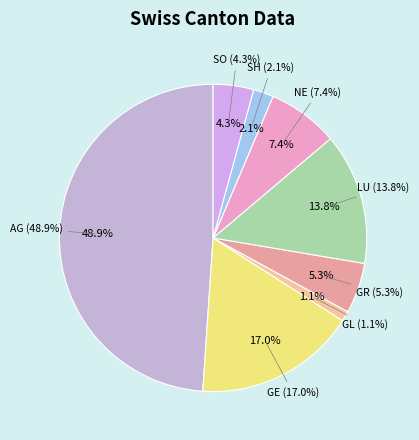

What is the ratio of the value at AG to the value at LU?

3.5